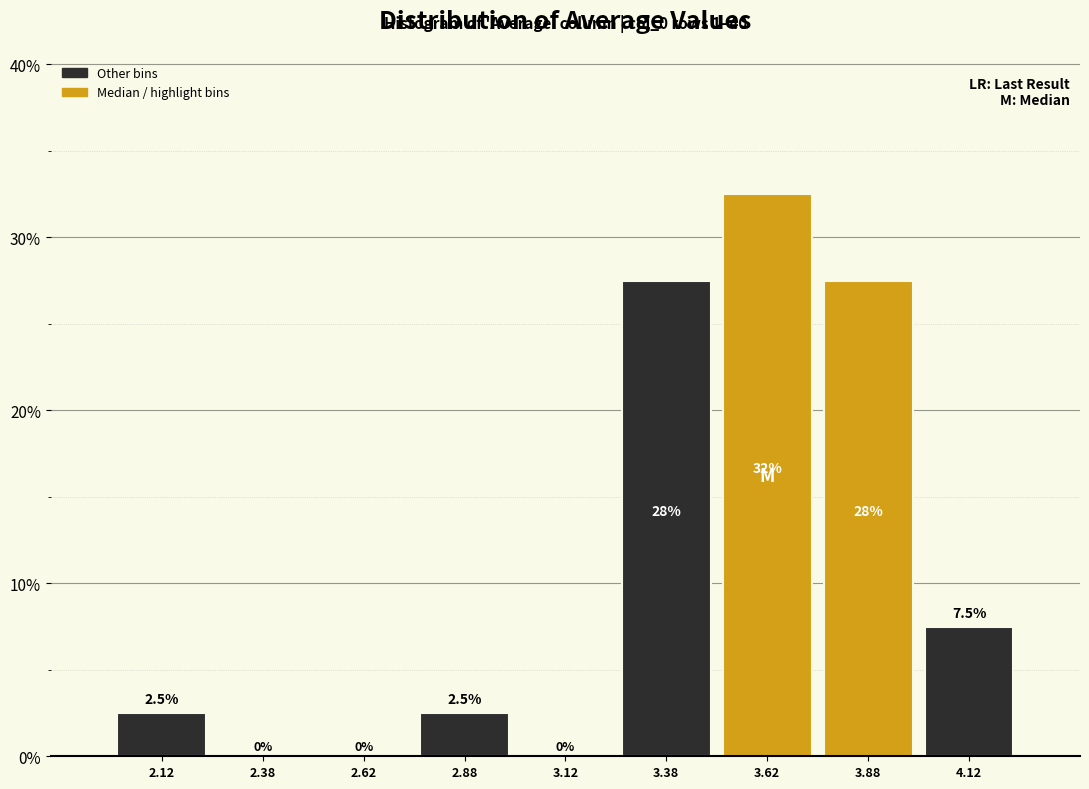

Which range on the x-axis has the tallest bar?

3.50 to 3.75